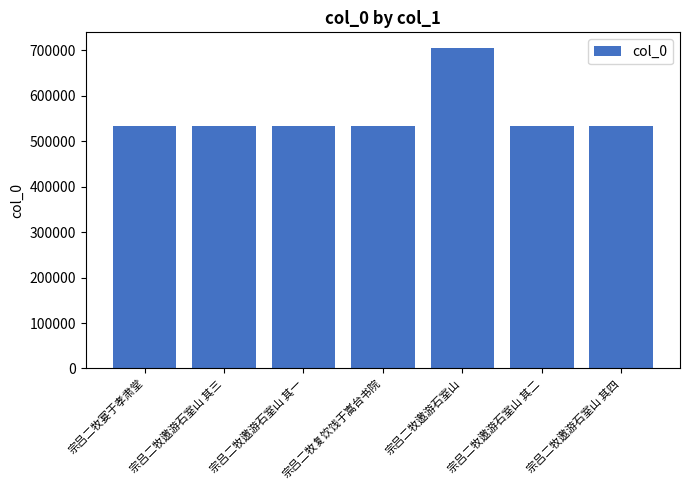

What is the difference between the maximum and minimum values?

171282